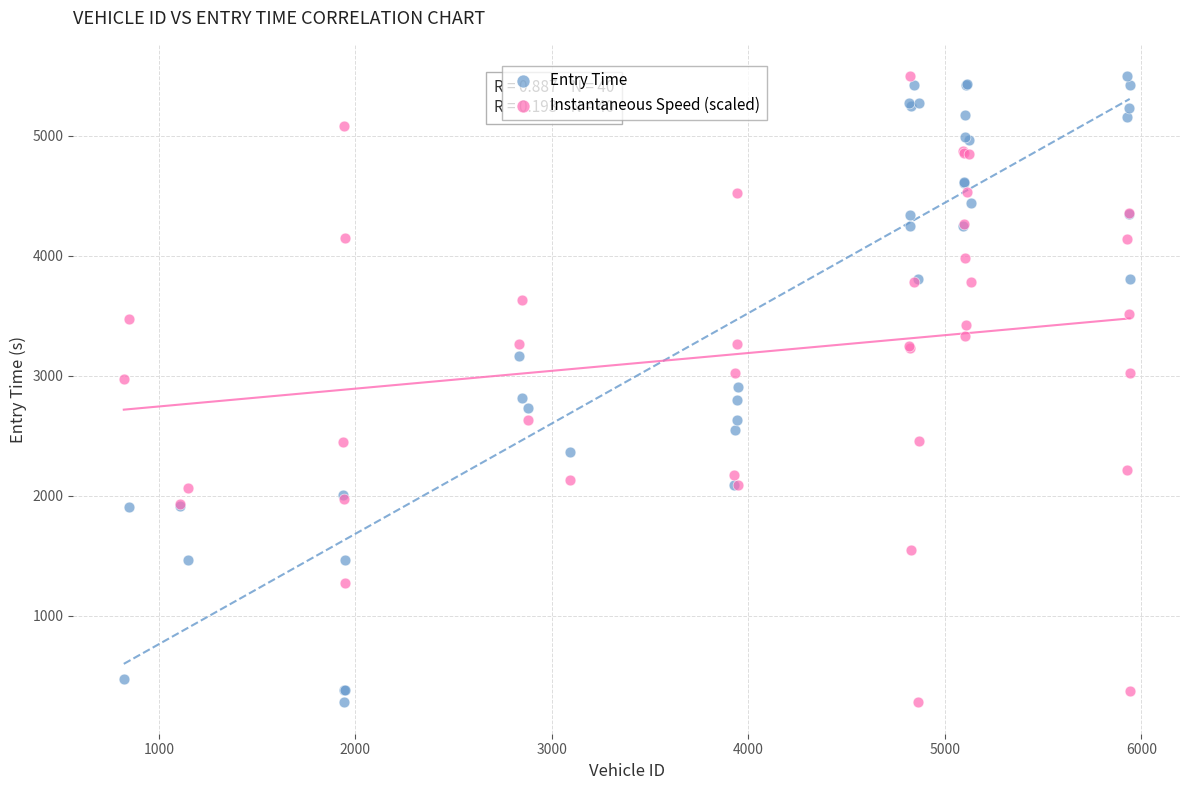

What is the X range (max minus min) for the scatter plot?

5120.0